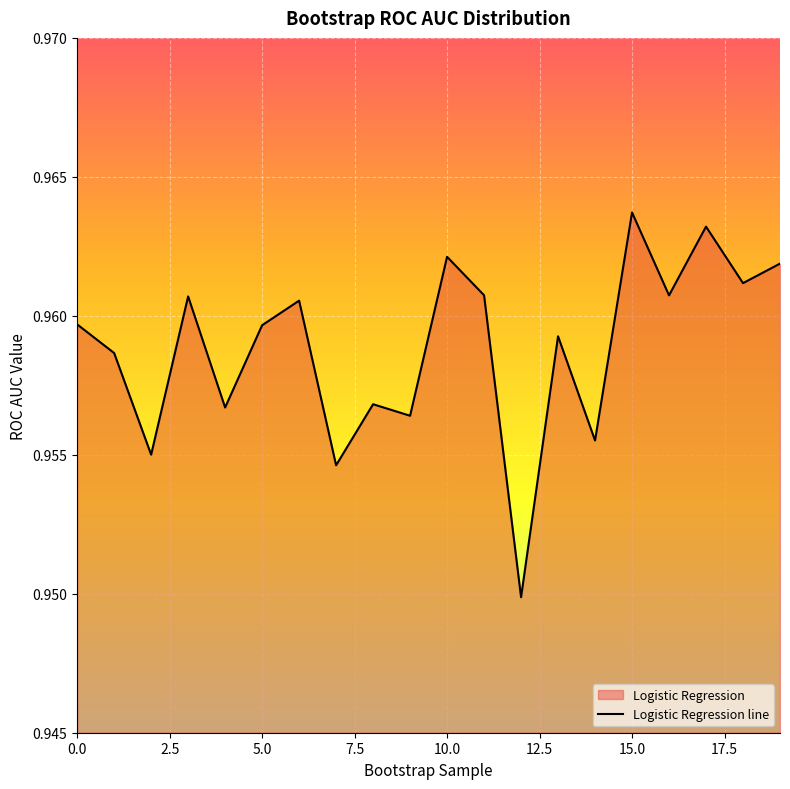

At which label is the value closest to 0?

12